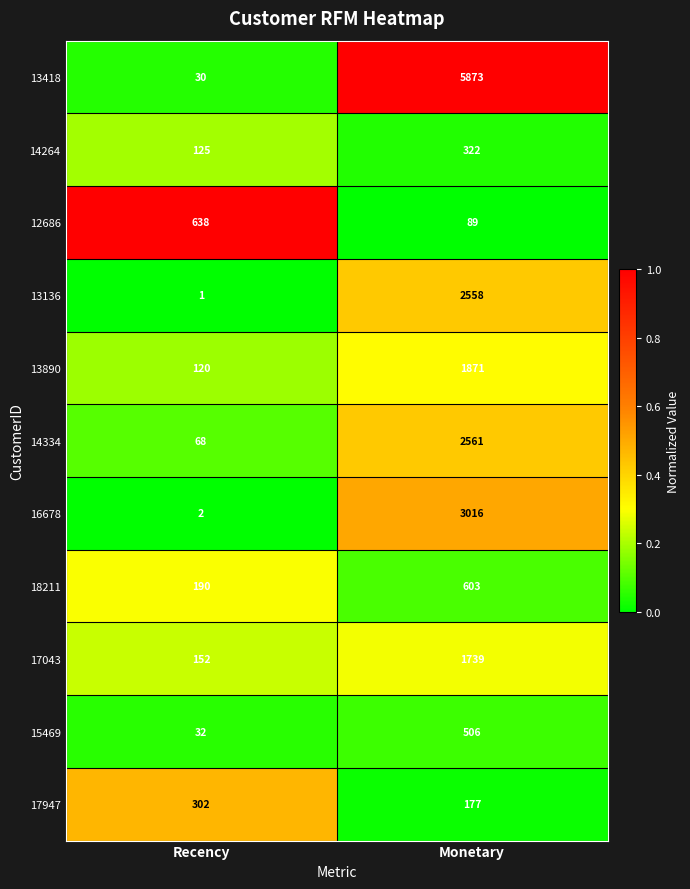

What is the total value across all series at Recency?

1660